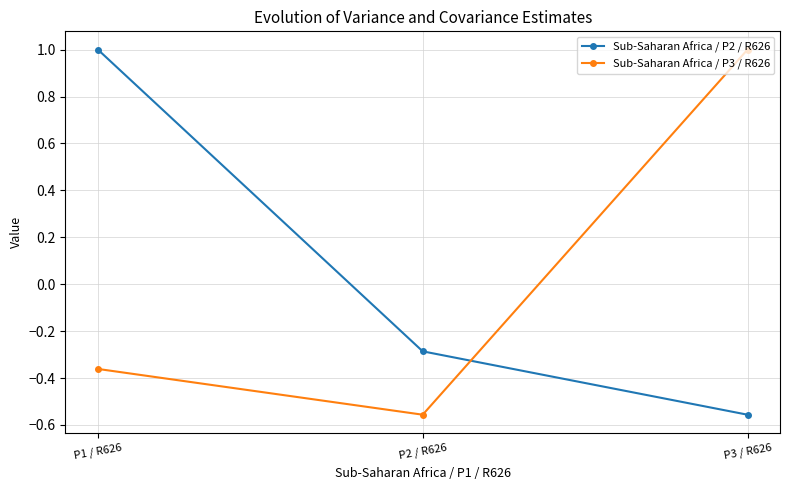

Count the number of data series in this chart.

2